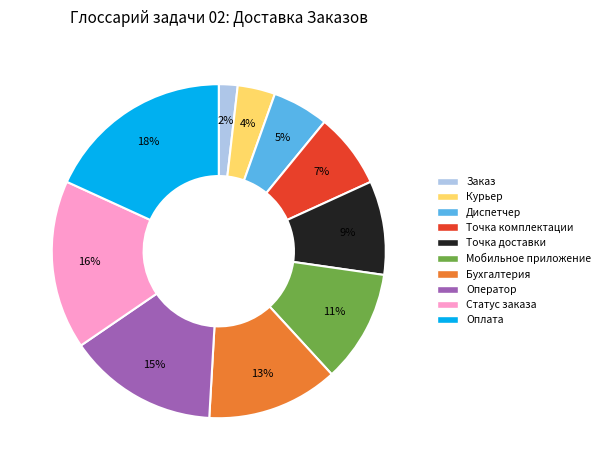

The Точка доставки slice represents 20% of the pie. True or false?

False